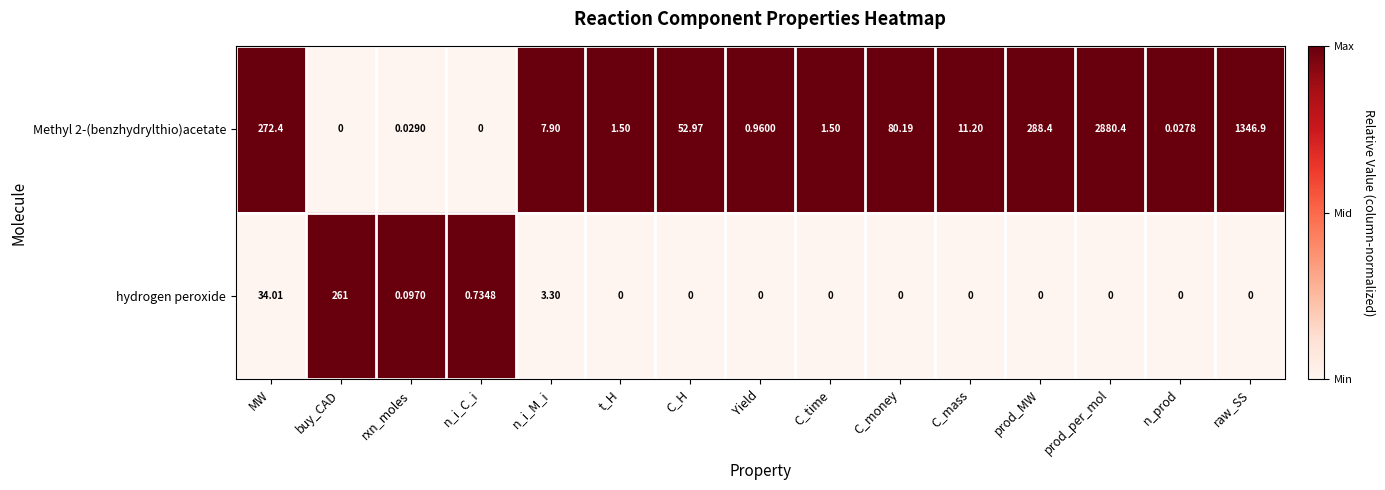

Which series has the widest spread of values?

Methyl 2-(benzhydrylthio)acetate